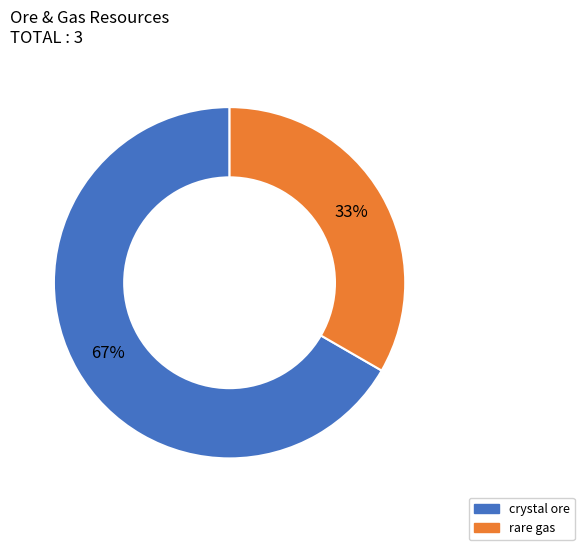

Count the number of slices in the pie.

2